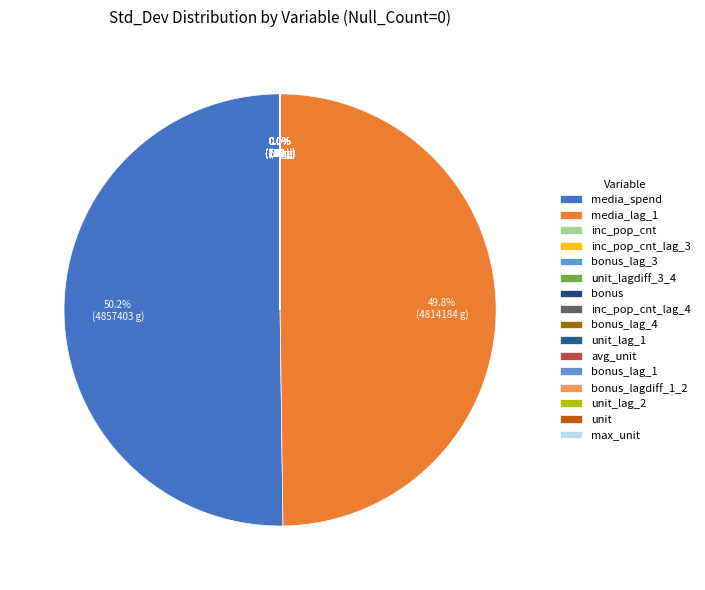

True or false: media_lag_1 accounts for 50% of the total.

True